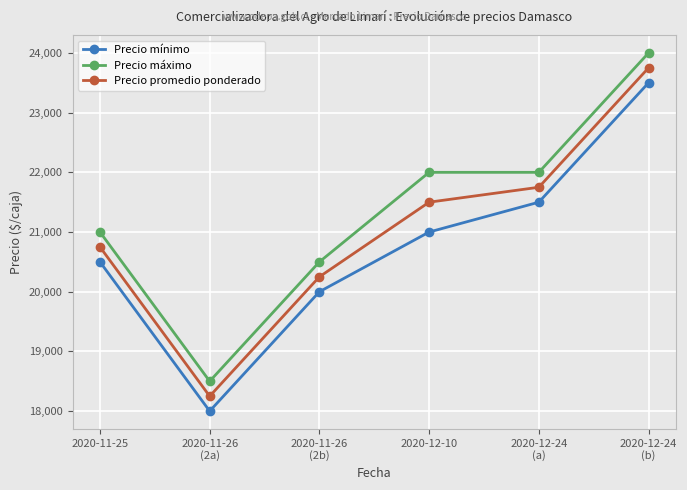

How many data points in Precio promedio ponderado are less than 21500?

3